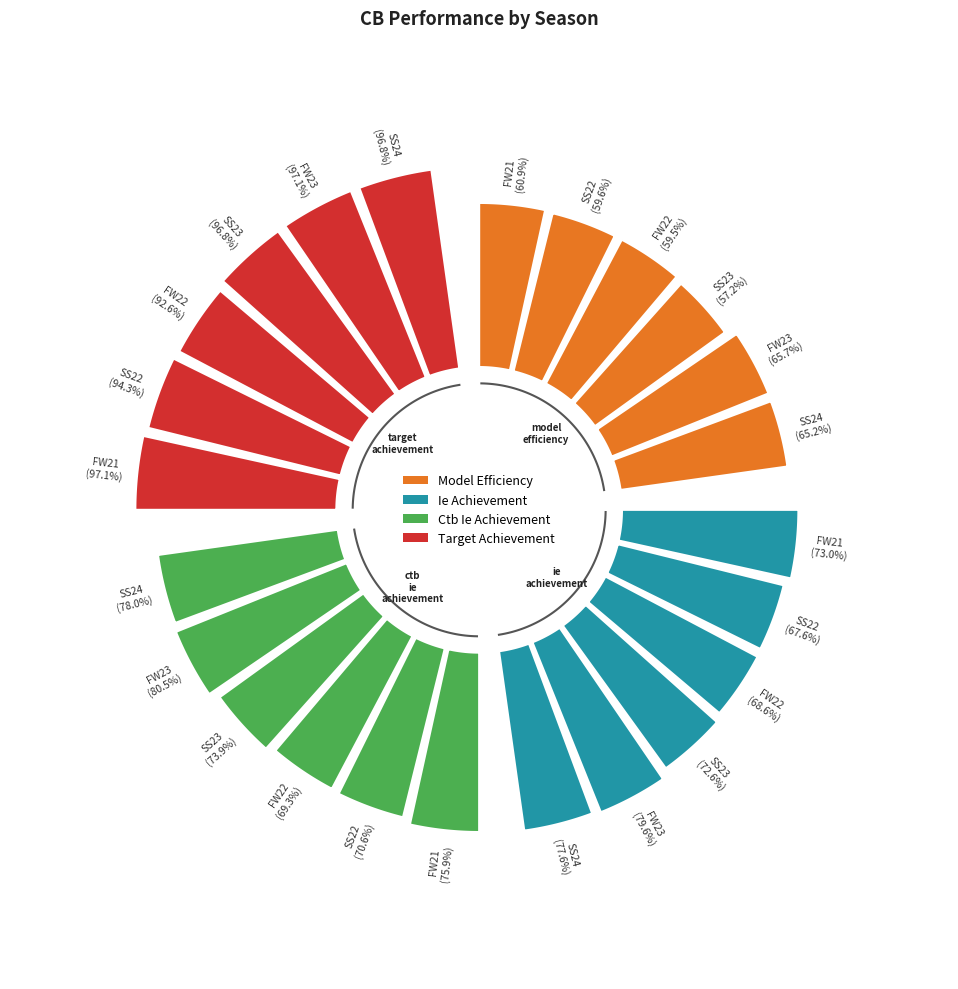

To the nearest percent, what percentage of the pie is SS24?

17%